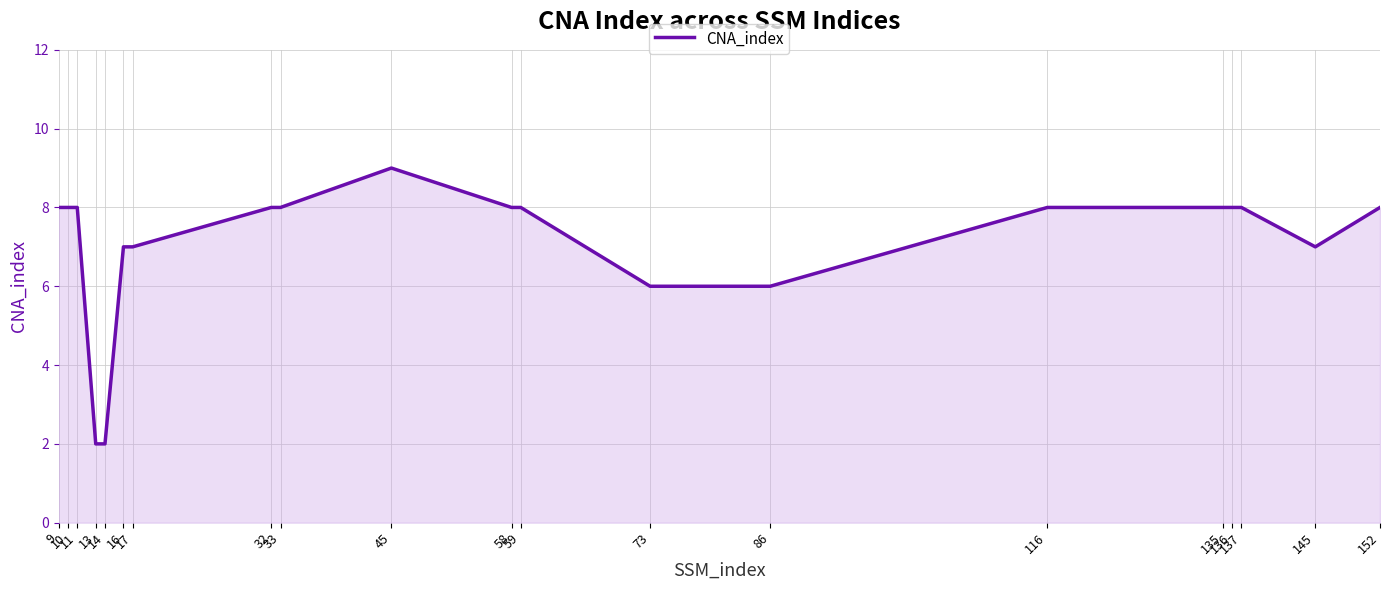

Where is the first local maximum?

45